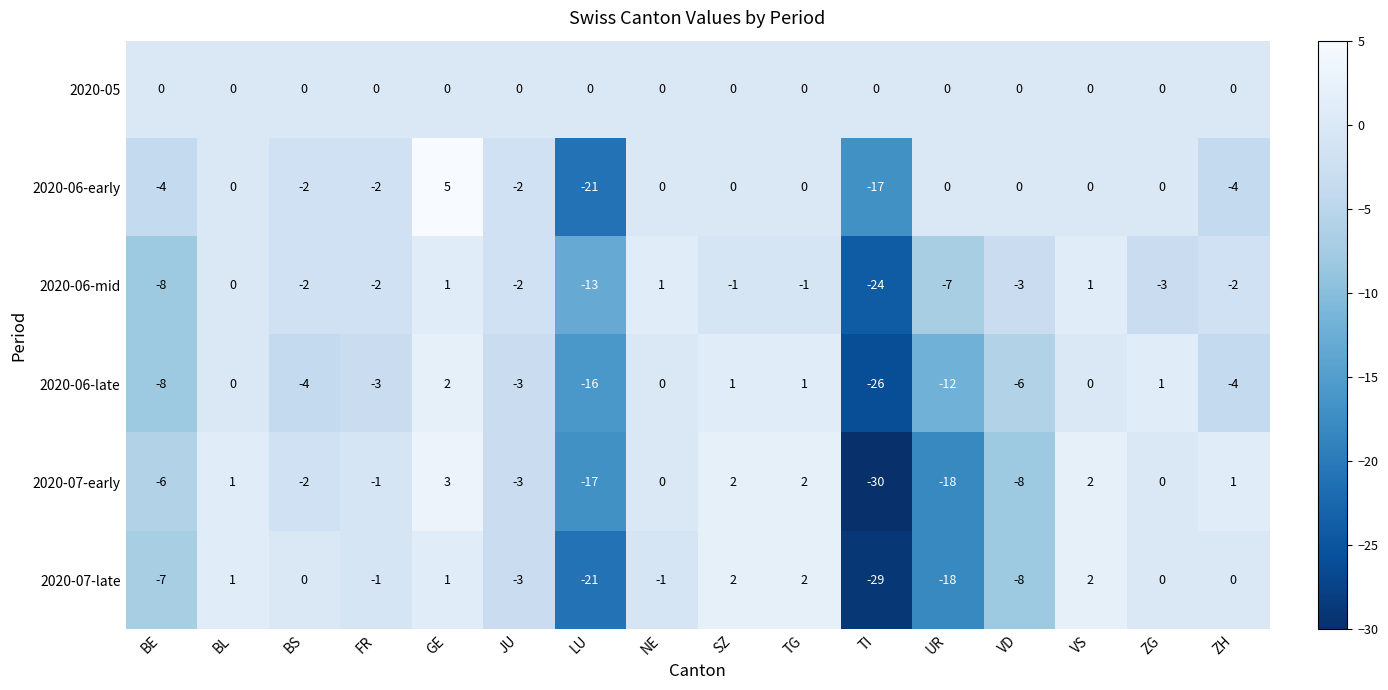

The 2020-07-early series shows -7 at TI. True or false?

False